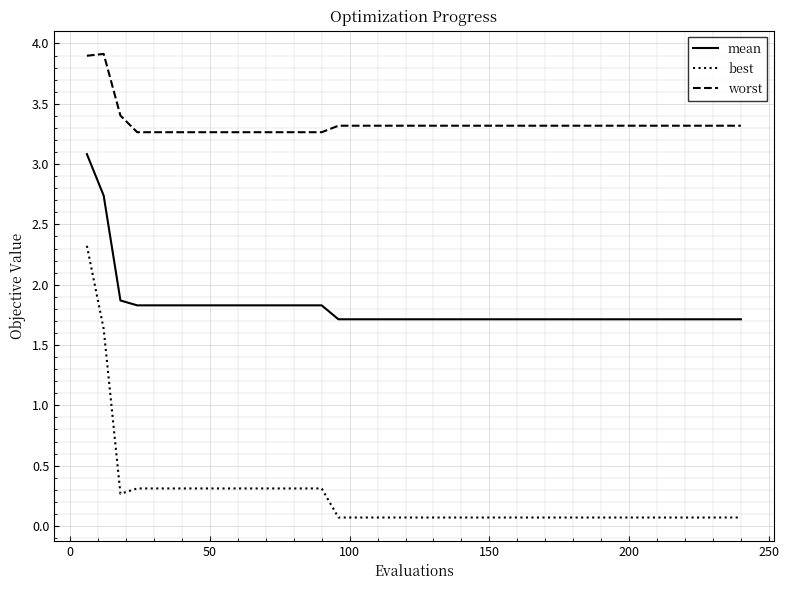

List the series in order of their peak value, highest first.

worst, mean, best